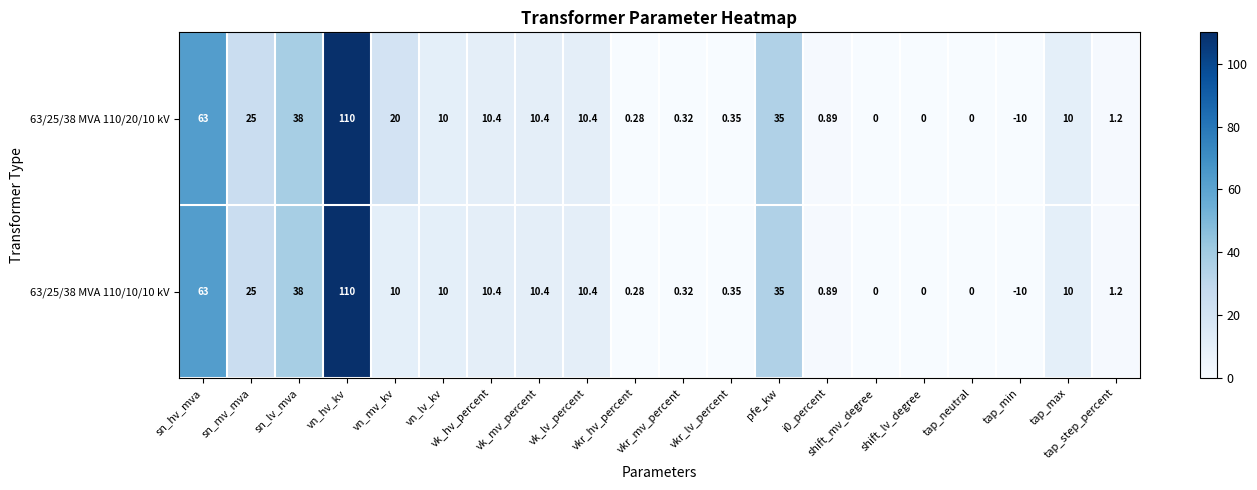

At which category does the chart reach its peak across all series?

vn_hv_kv